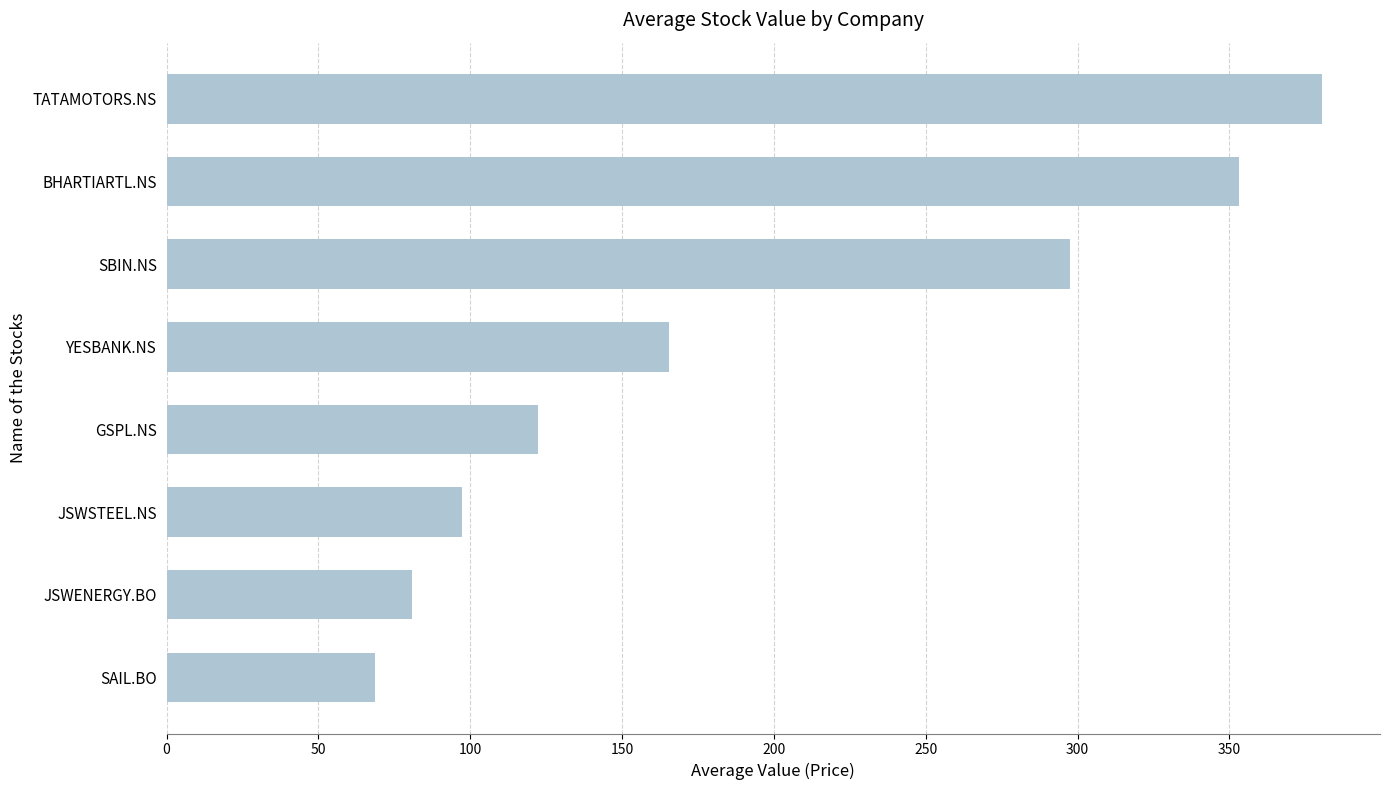

Reading top to bottom, what are all the values shown in this chart?

TATAMOTORS.NS=380.6	BHARTIARTL.NS=353.1	SBIN.NS=297.5	YESBANK.NS=165.6	GSPL.NS=122.3	JSWSTEEL.NS=97.3	JSWENERGY.BO=80.9	SAIL.BO=68.7